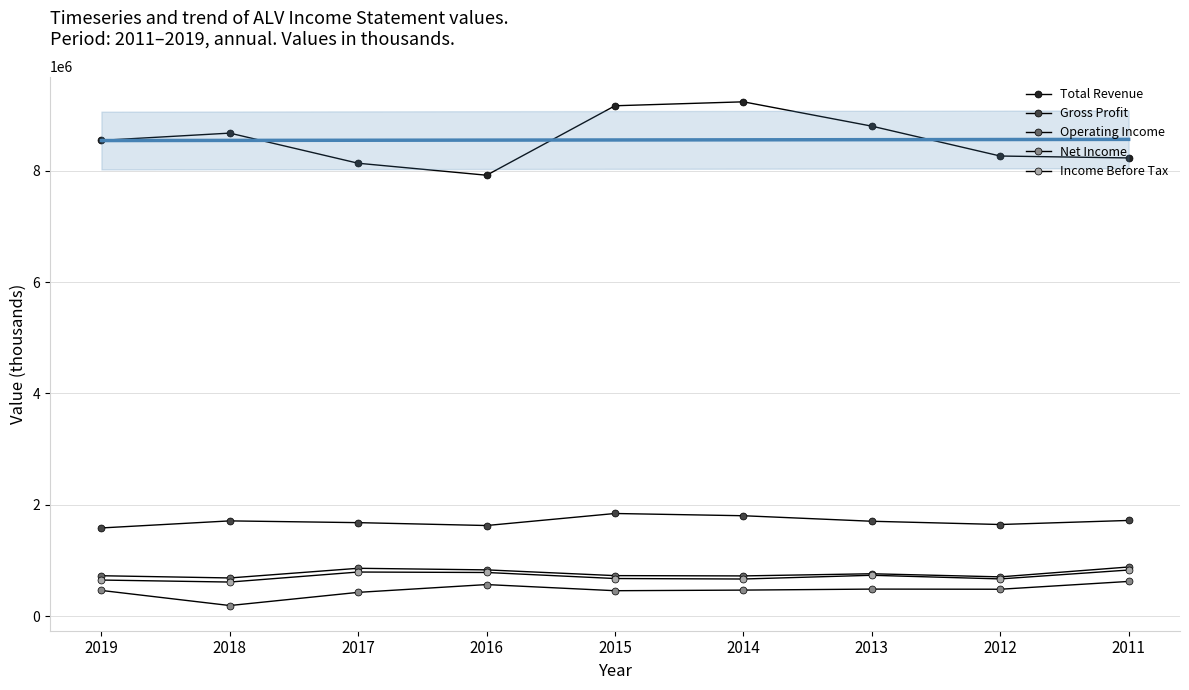

The value of Net Income at 2013 is 485800. True or false?

True